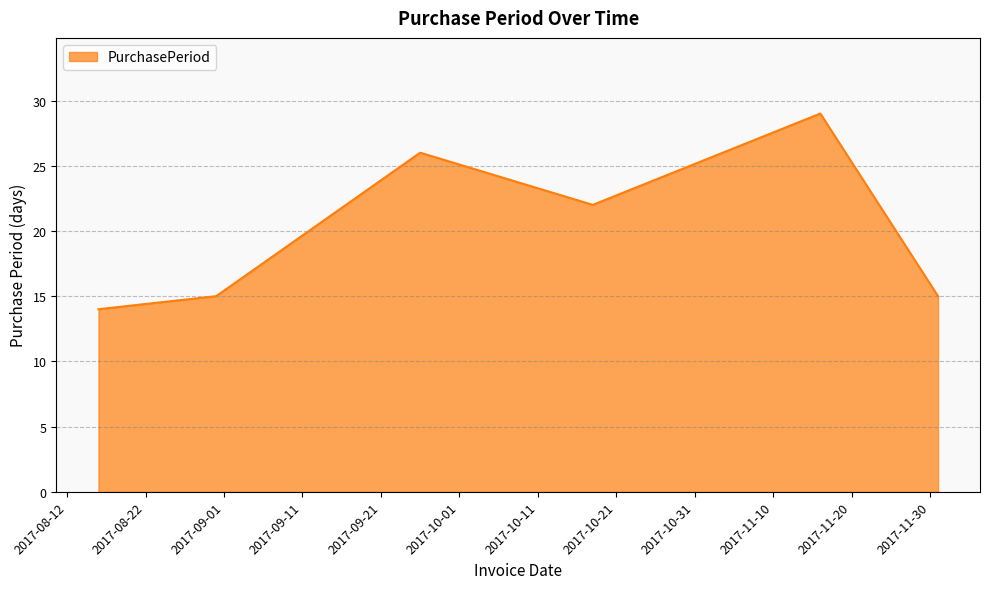

What is the smallest value displayed?

14